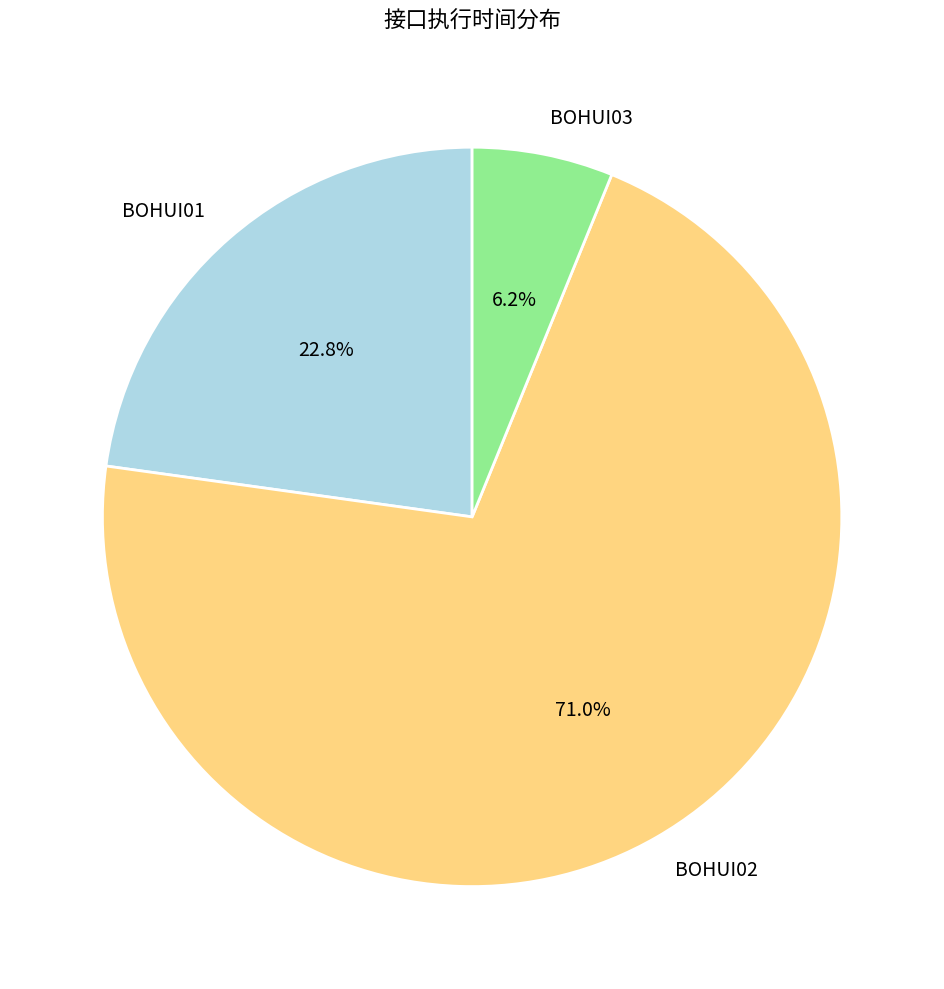

What percentage is NOT represented by BOHUI03?

93.8%